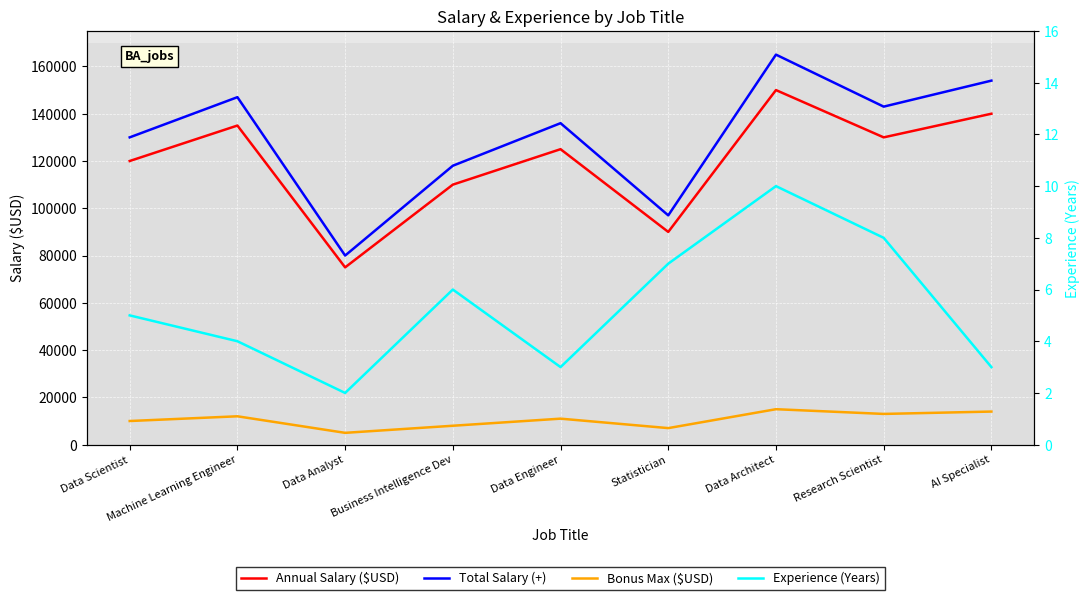

True or false: Bonus Max ($USD) and Annual Salary ($USD) cross at least once.

False